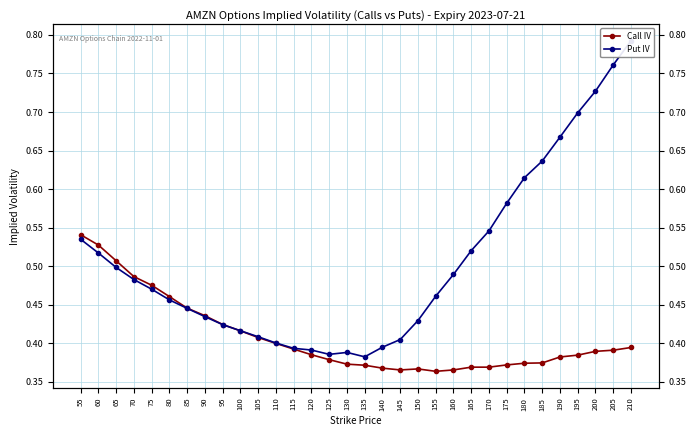

What is the value of the Call IV point at the 25th from the left?

0.4